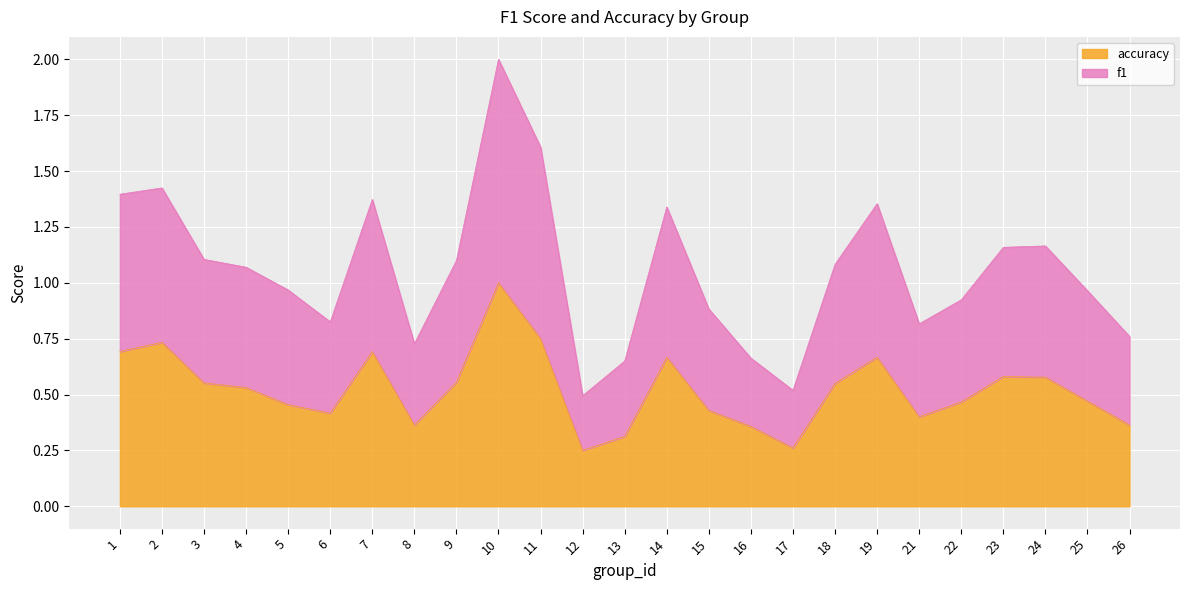

The value of accuracy at 23 is 1.0. True or false?

False